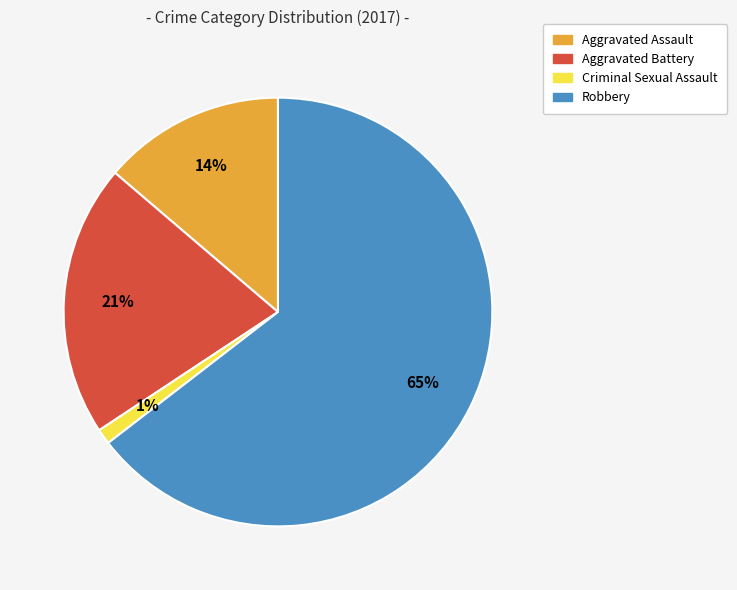

To the nearest percent, what is the difference between the Aggravated Battery and Robbery slice percentages?

44%